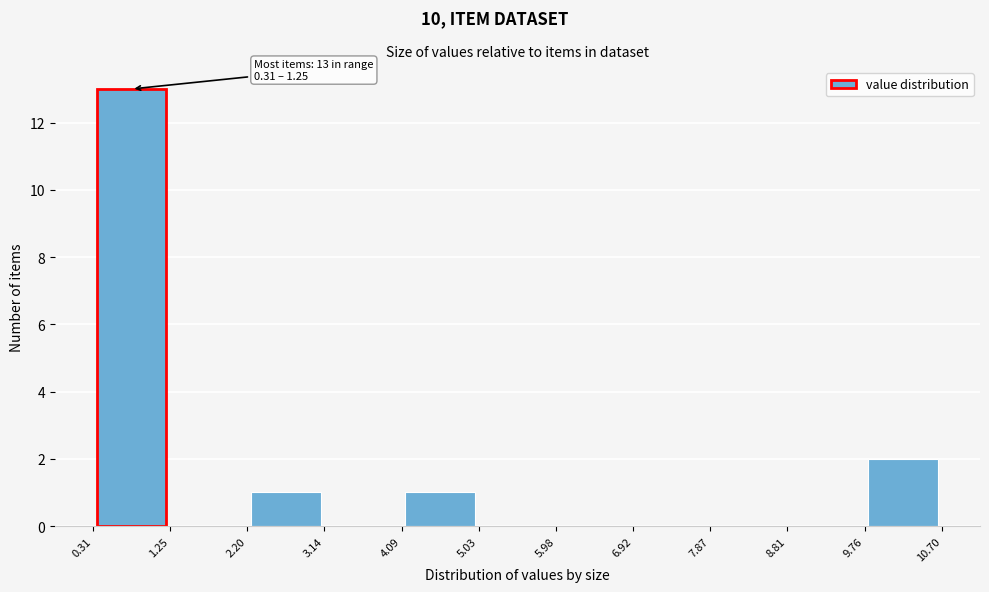

Which range on the x-axis has the tallest bar?

0.31 to 1.25